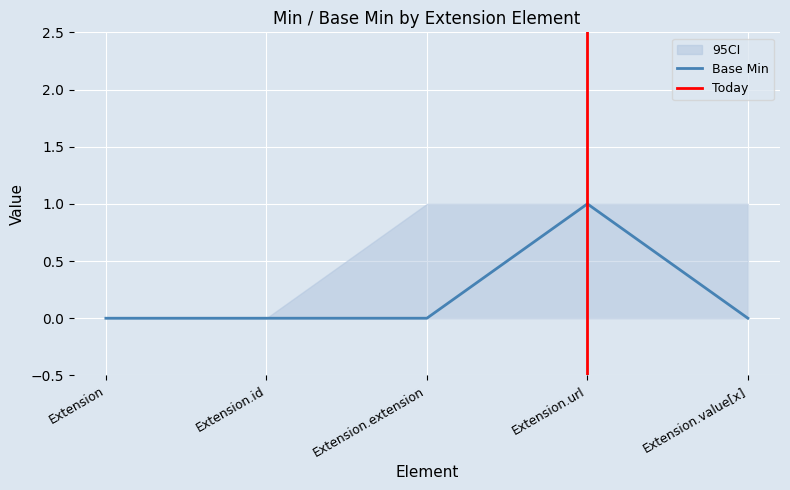

The Base Min series shows 0 at Extension. True or false?

True